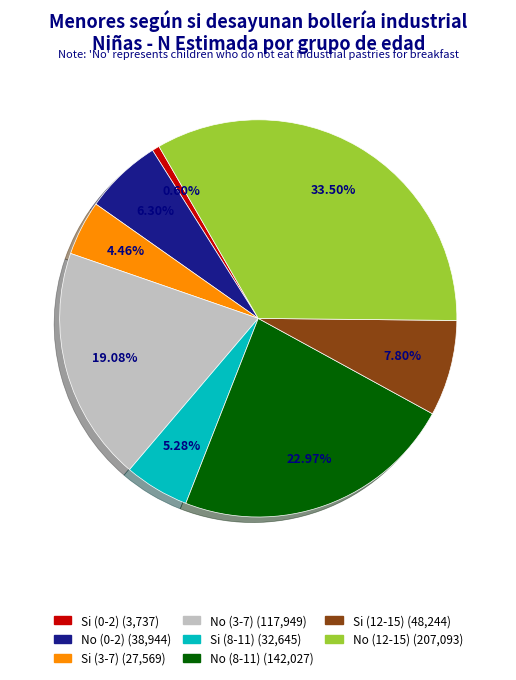

The Si (0-2) slice represents 1% of the pie. True or false?

True